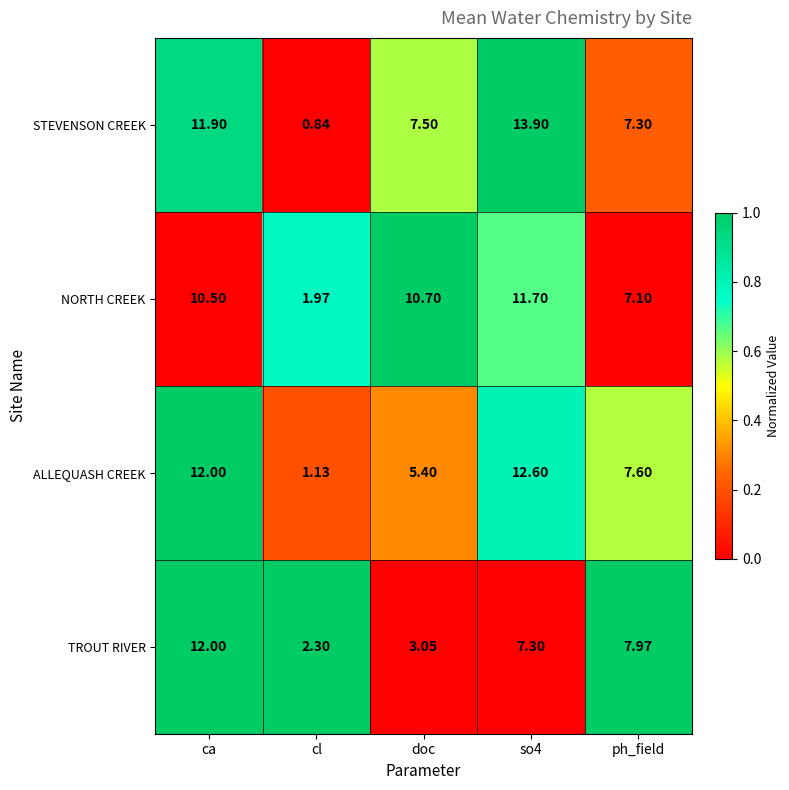

Is the value of STEVENSON CREEK at so4 greater than the value of TROUT RIVER at ph_field?

Yes